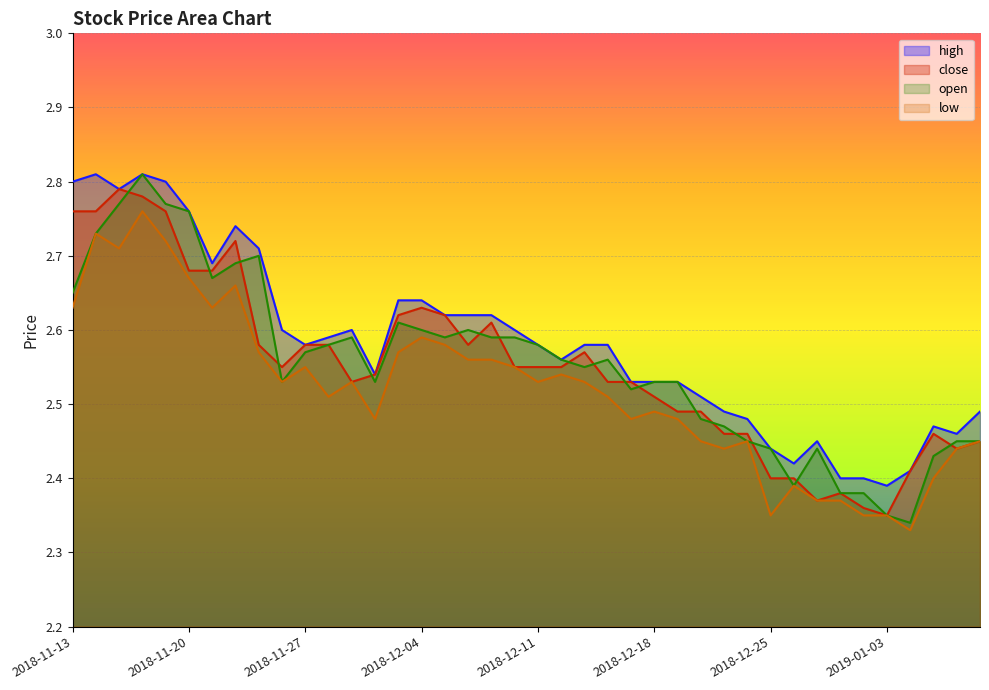

What is the difference between the highest and lowest values at 2018-11-21?

0.1